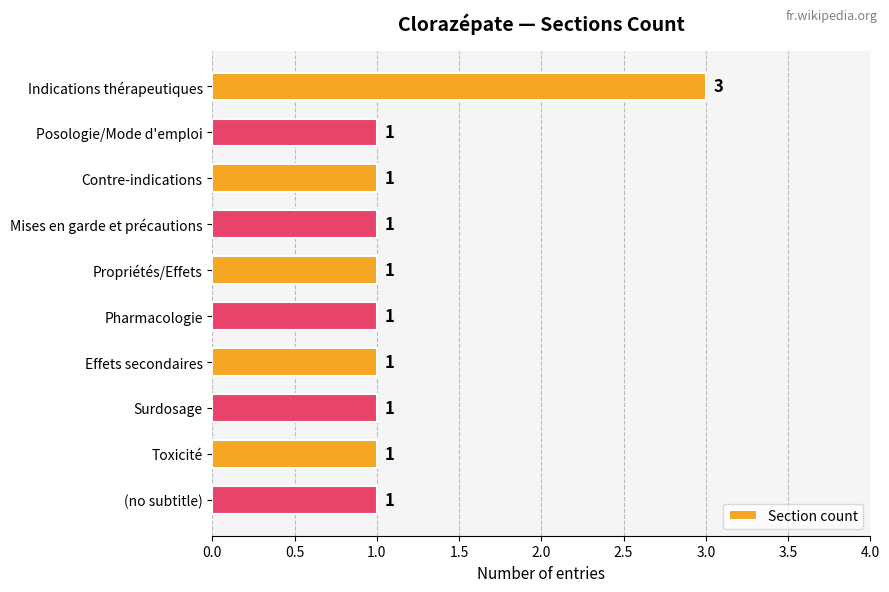

Count the number of data series in this chart.

1